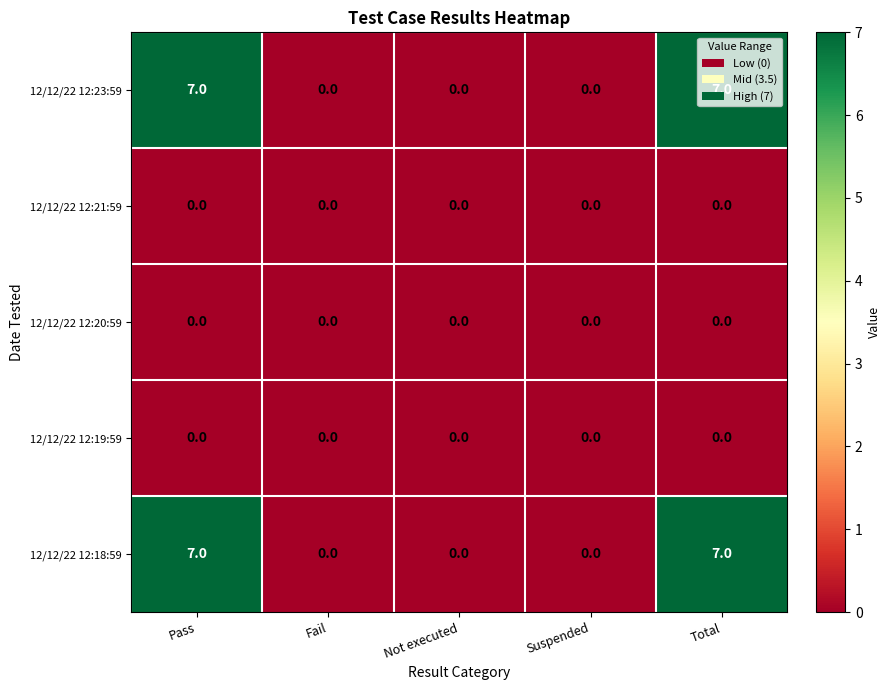

The 12/12/22 12:20:59 series shows 0 at Pass. True or false?

True